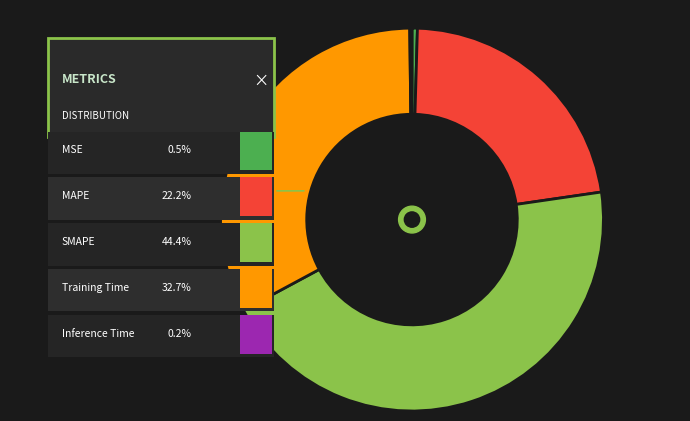

Which has a higher value, MSE or MAPE?

MAPE